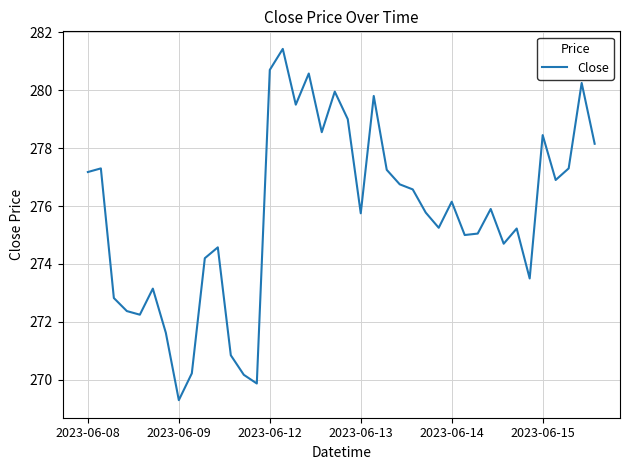

What is the maximum value shown in the chart?

281.4